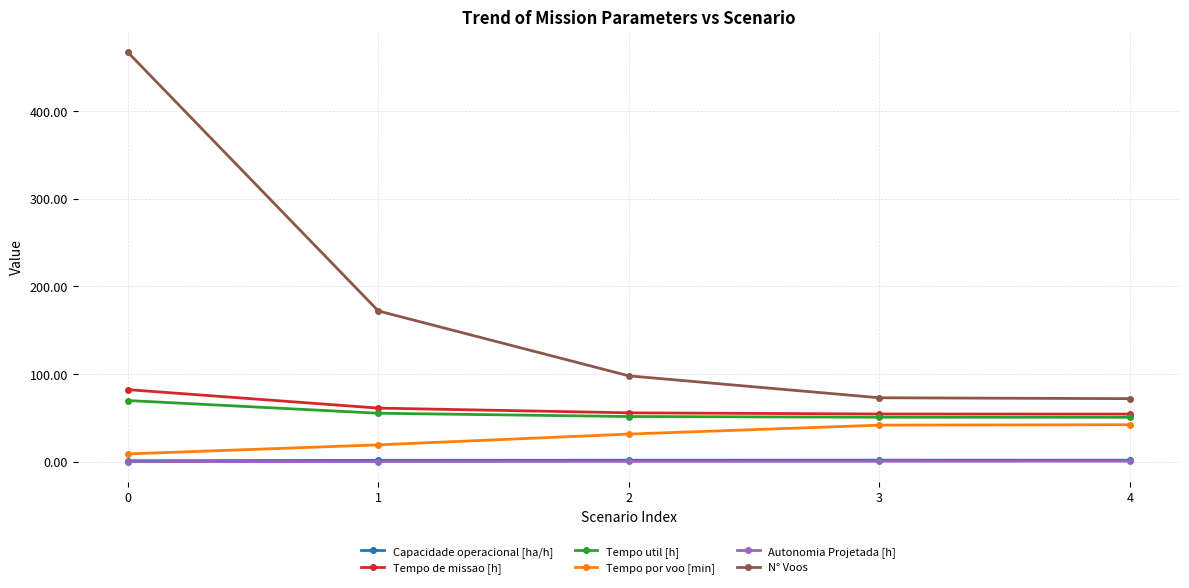

True or false: Autonomia Projetada [h] and N° Voos cross at least once.

False